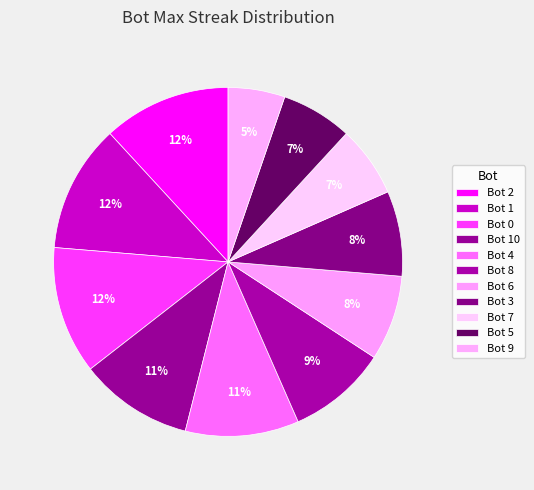

How many slices are in this pie chart?

11